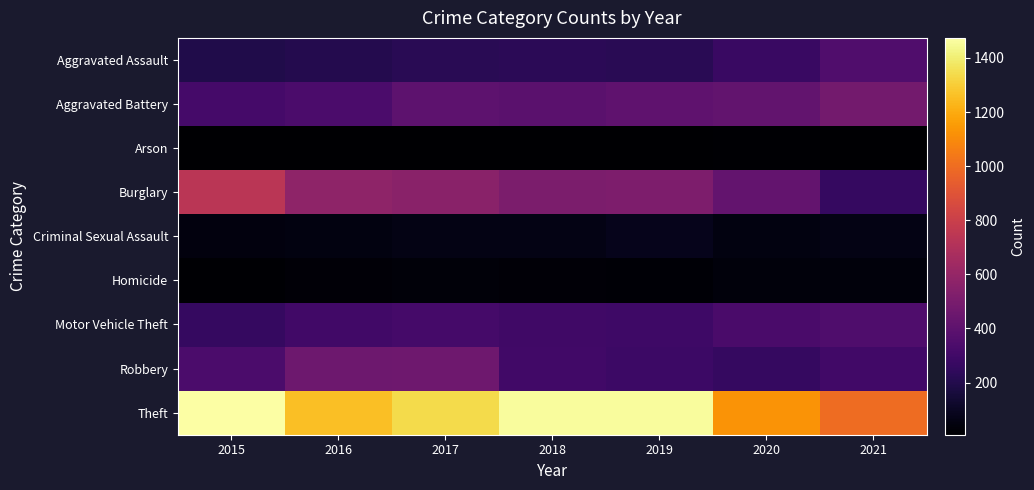

Reading right to left, list all the values displayed in this chart.

Aggravated Assault: 2021=353	2020=273	2019=223	2018=225	2017=224	2016=206	2015=194
Aggravated Battery: 2021=479	2020=416	2019=407	2018=389	2017=400	2016=336	2015=316
Arson: 2021=12	2020=17	2019=12	2018=7	2017=10	2016=7	2015=9
Burglary: 2021=262	2020=425	2019=517	2018=506	2017=562	2016=576	2015=738
Criminal Sexual Assault: 2021=61	2020=48	2019=77	2018=60	2017=61	2016=50	2015=46
Homicide: 2021=38	2020=41	2019=22	2018=25	2017=33	2016=26	2015=15
Motor Vehicle Theft: 2021=348	2020=333	2019=290	2018=298	2017=312	2016=304	2015=263
Robbery: 2021=300	2020=263	2019=287	2018=301	2017=460	2016=454	2015=337
Theft: 2021=997	2020=1125	2019=1459	2018=1461	2017=1339	2016=1259	2015=1474